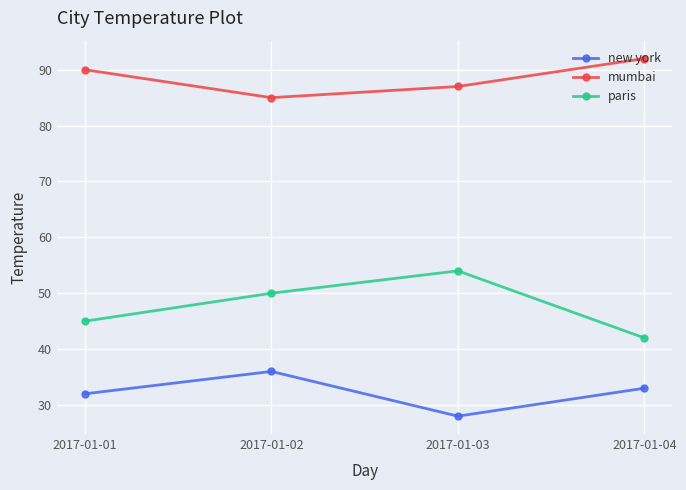

What is the lowest value of the paris series?

42